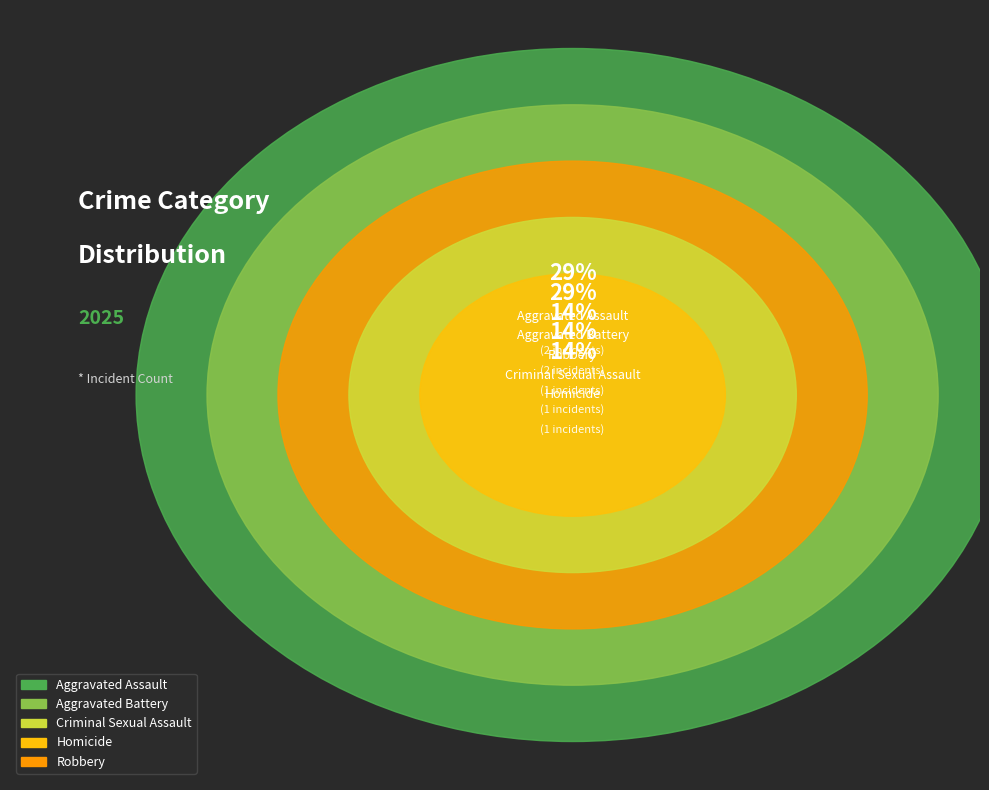

What percentage is the Homicide slice, to the nearest percent?

14%